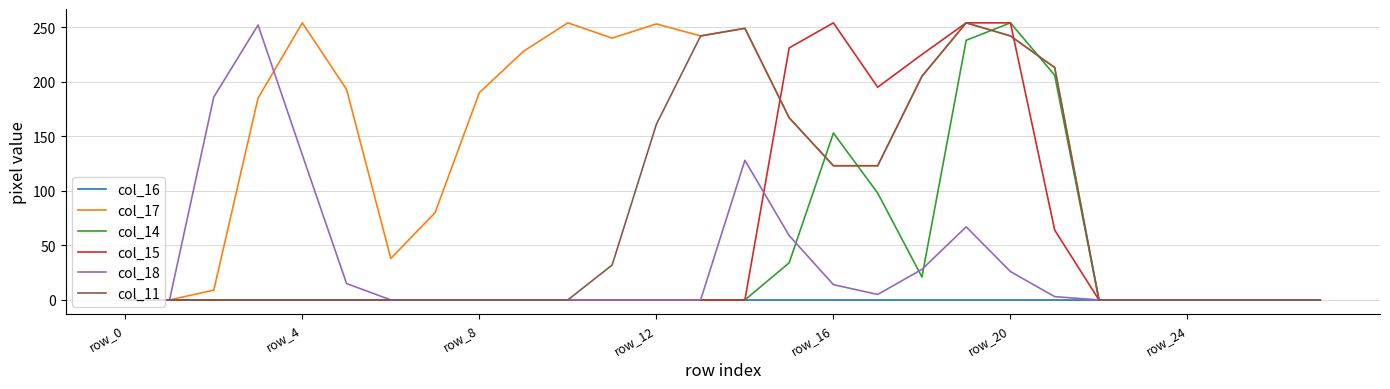

What is the difference between the second highest and minimum values in the col_14 series?

238